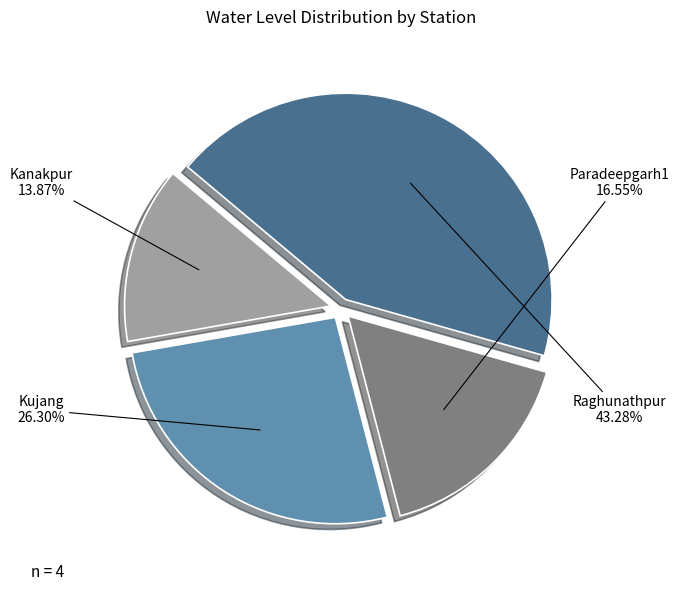

Does any single category account for the majority?

No